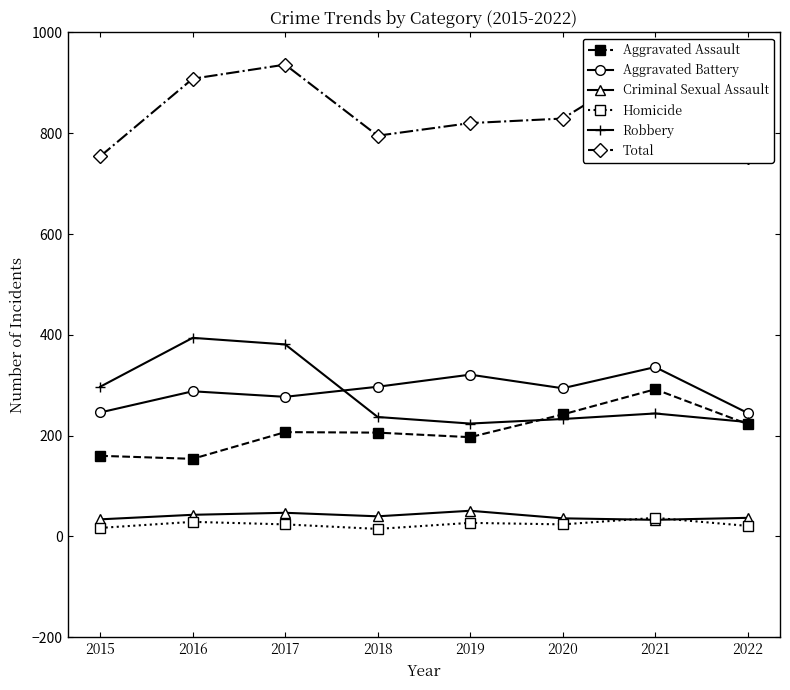

What is the maximum value shown in the chart?

942